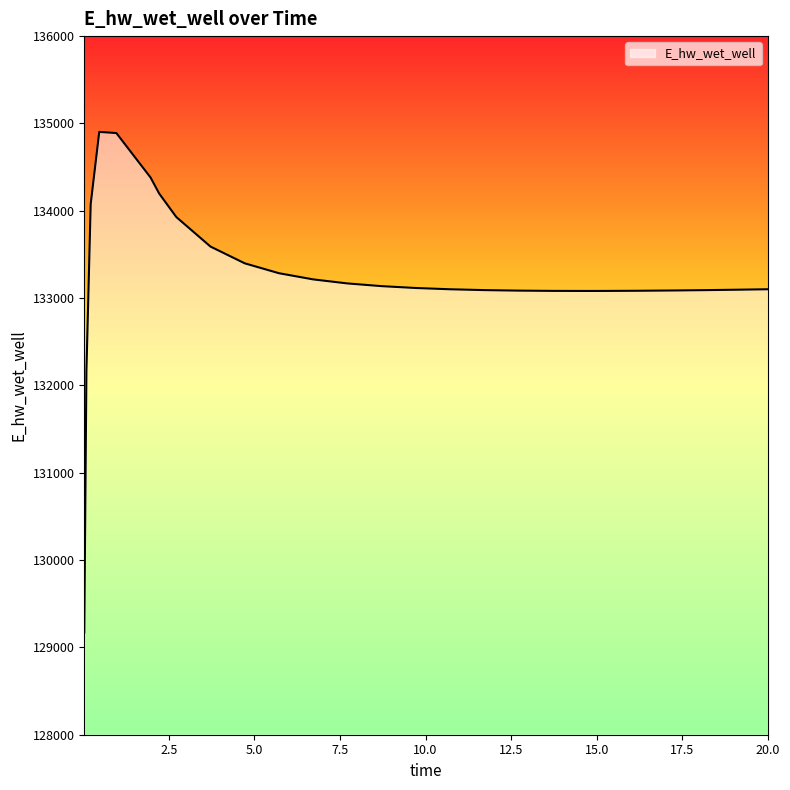

What is the greatest value displayed?

134902.8